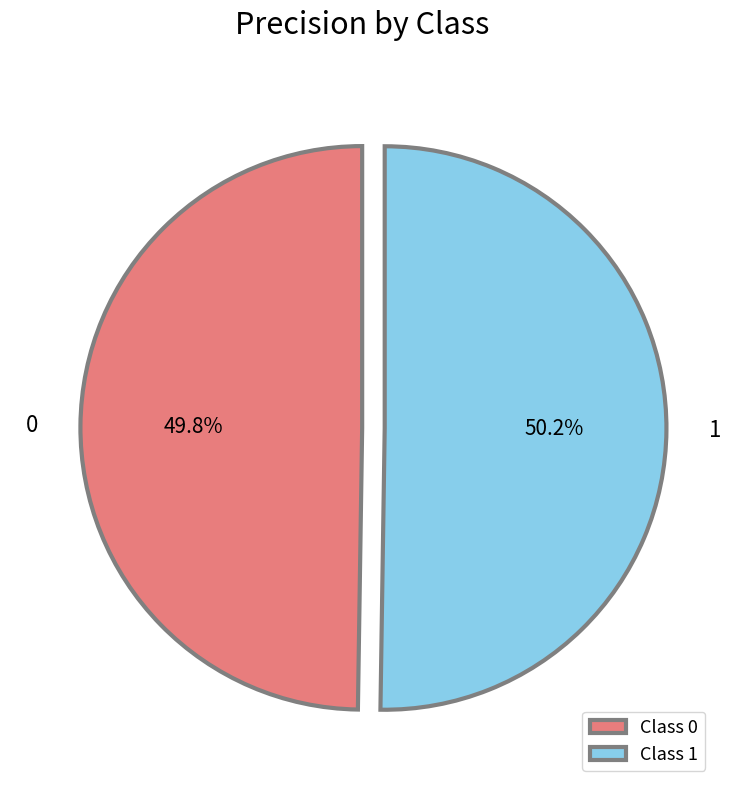

Does any single category account for the majority?

Yes